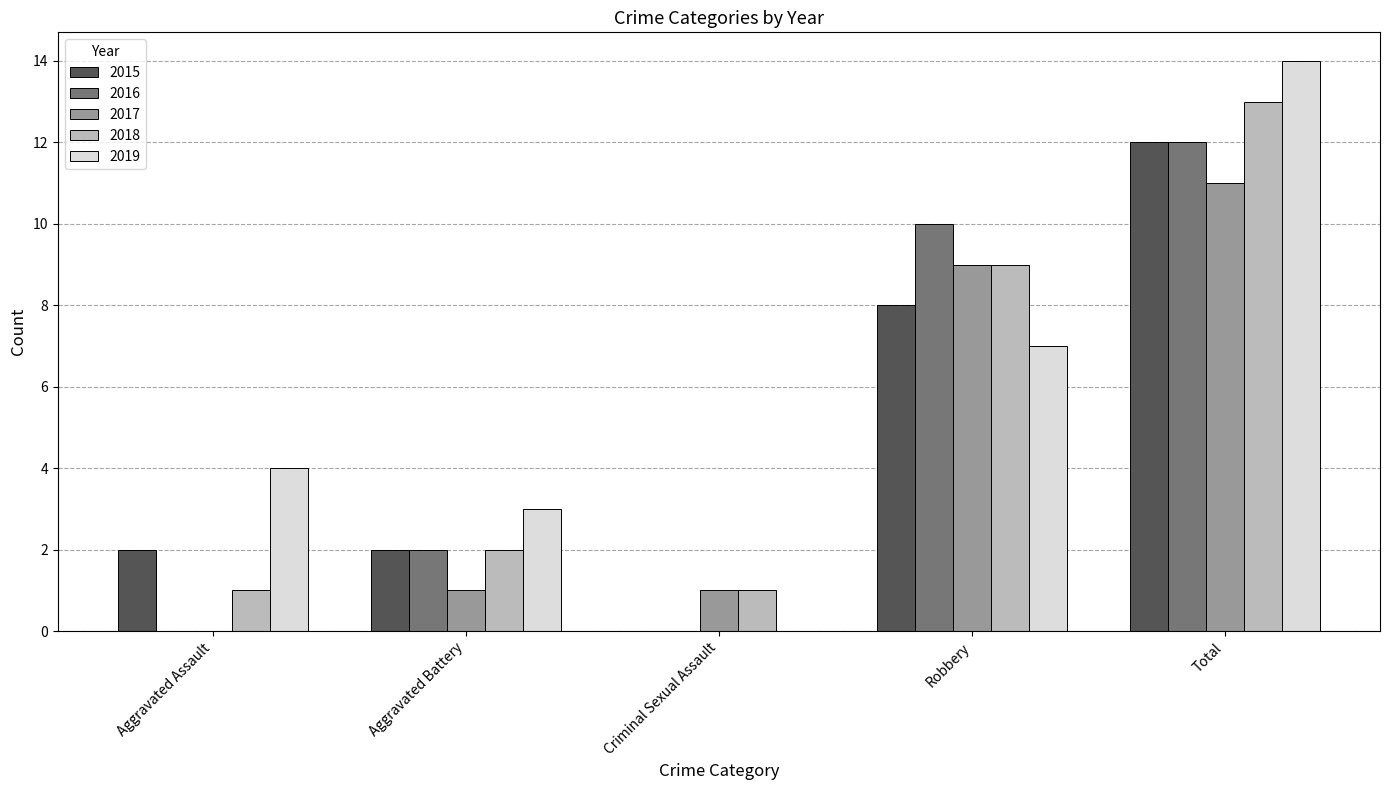

What is the sum of the 2019 values at Aggravated Battery and Criminal Sexual Assault?

3